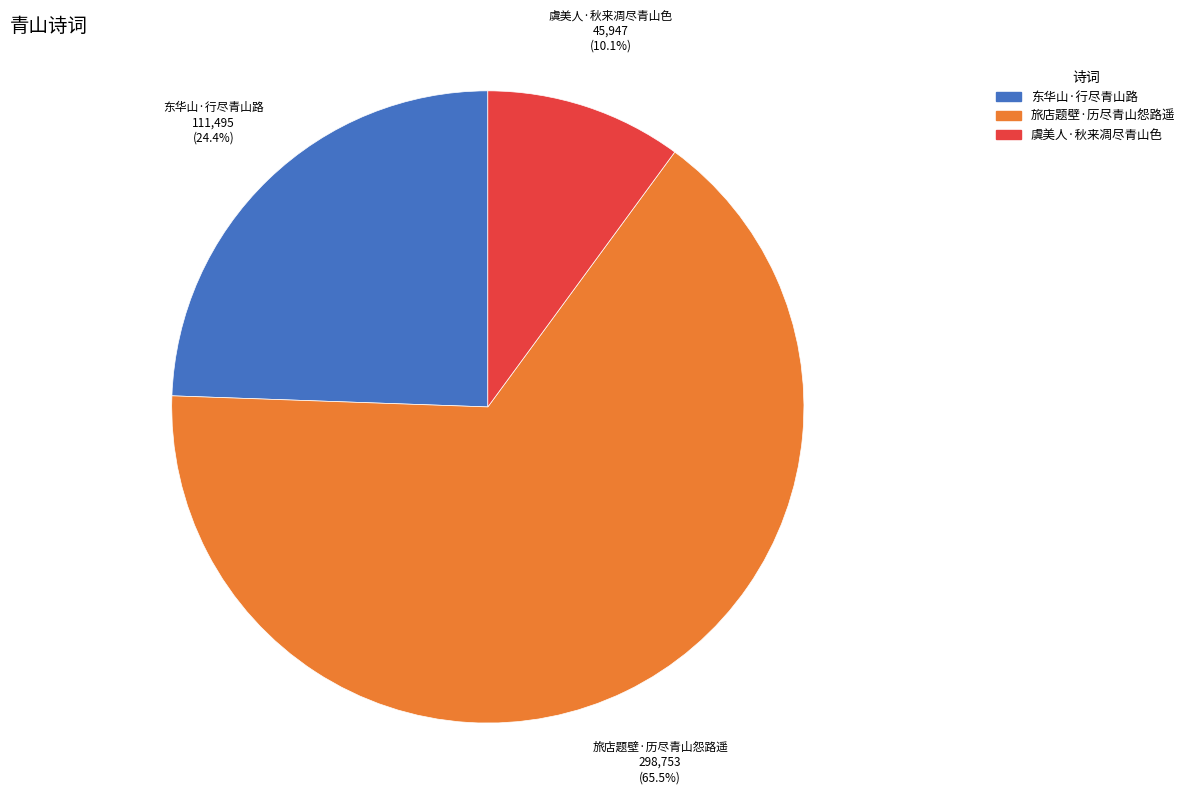

How many slices are in this pie chart?

3